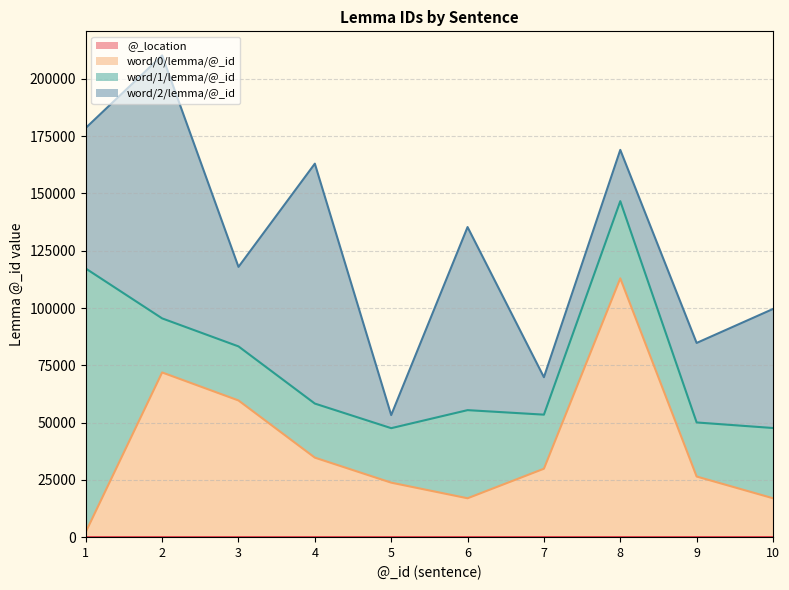

What is the difference between the @_location values at 7 and 4?

7